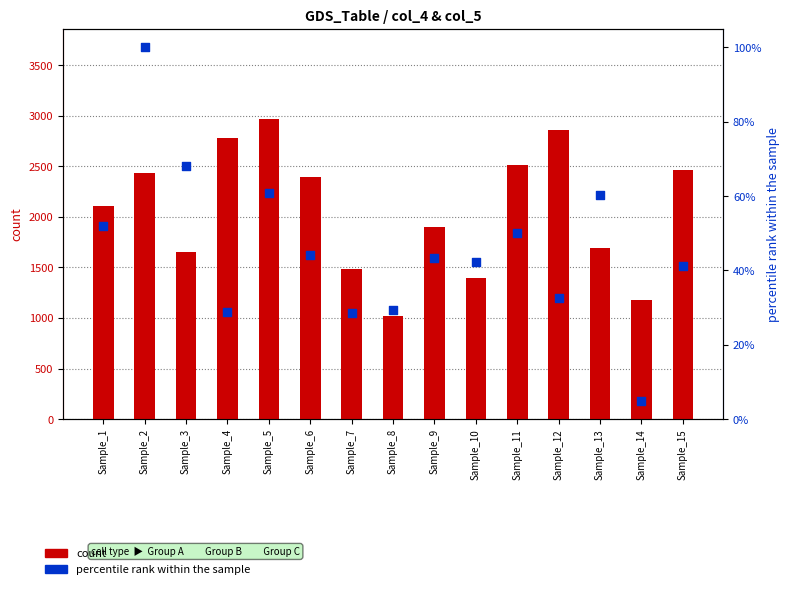

Which series reaches the maximum Y coordinate?

count